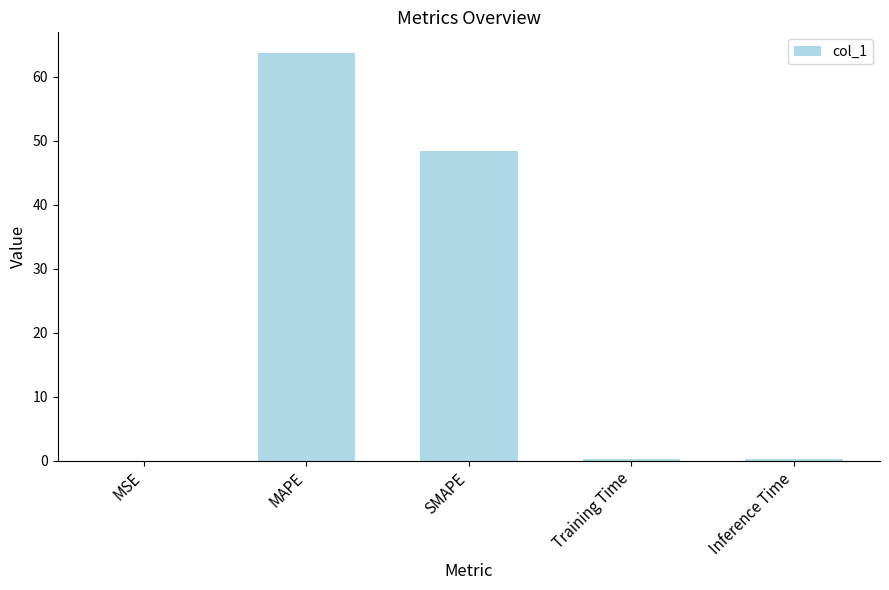

What is the greatest value displayed?

63.8